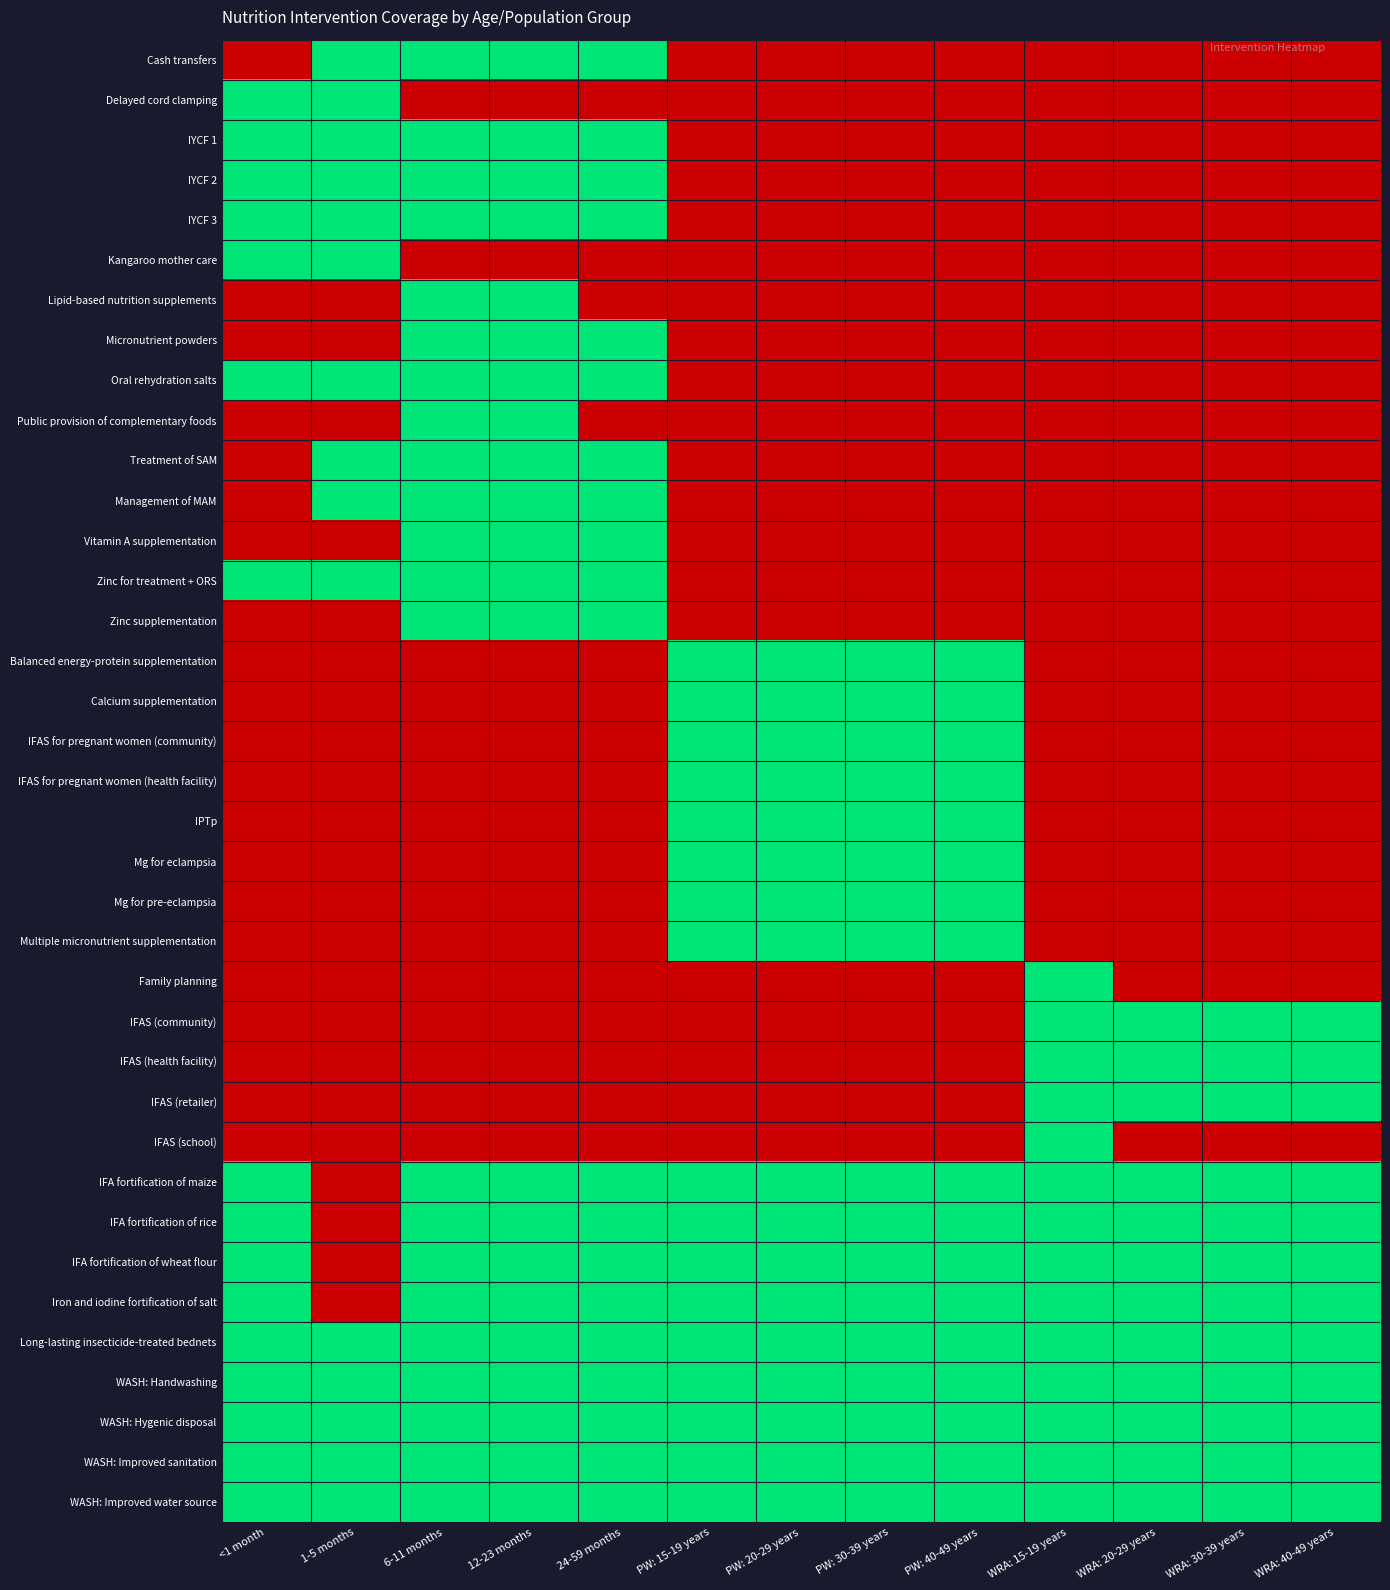

At which category is the sum across all series the highest?

6-11 months